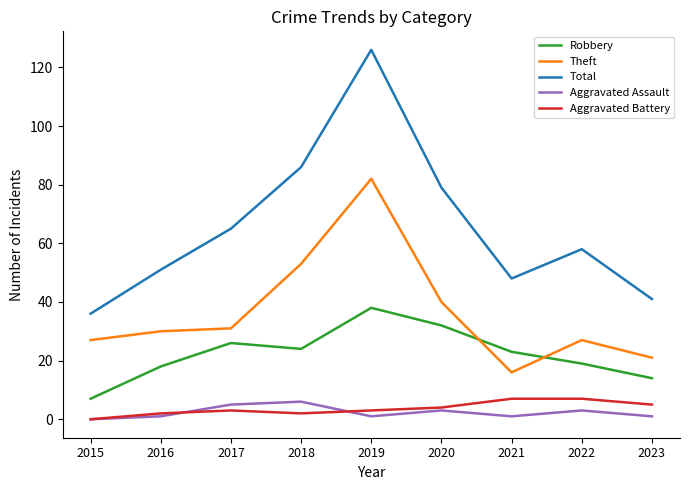

Which series has the largest total across all categories?

Total